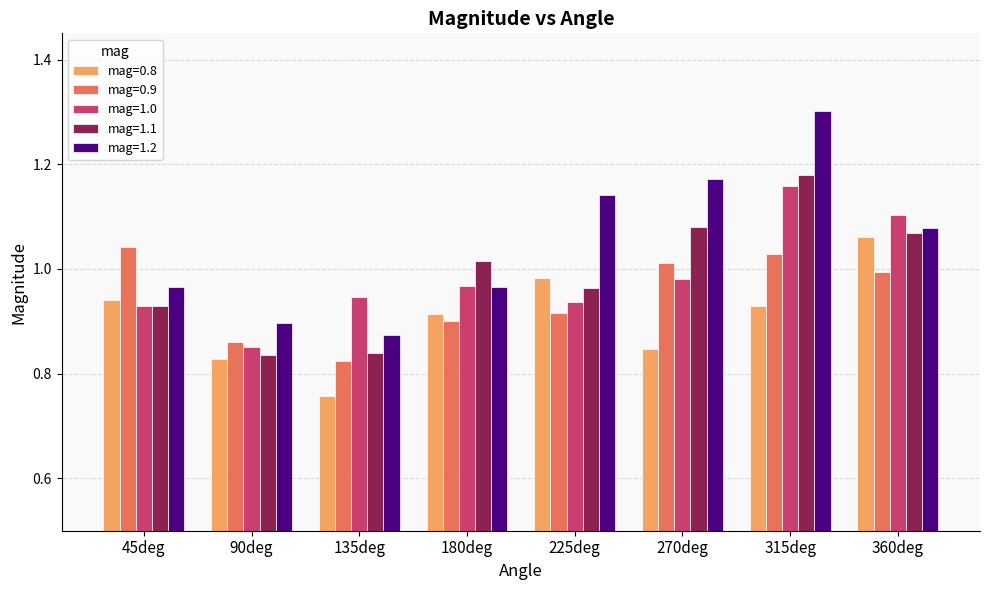

What are all the series names shown in the legend?

mag=0.8, mag=0.9, mag=1.0, mag=1.1, mag=1.2